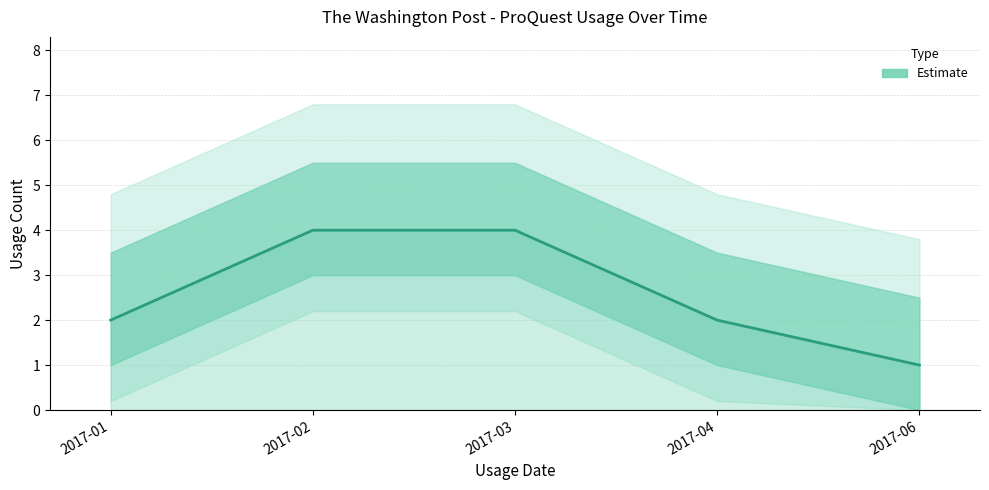

True or false: the data shows 1 at 2017-06.

True